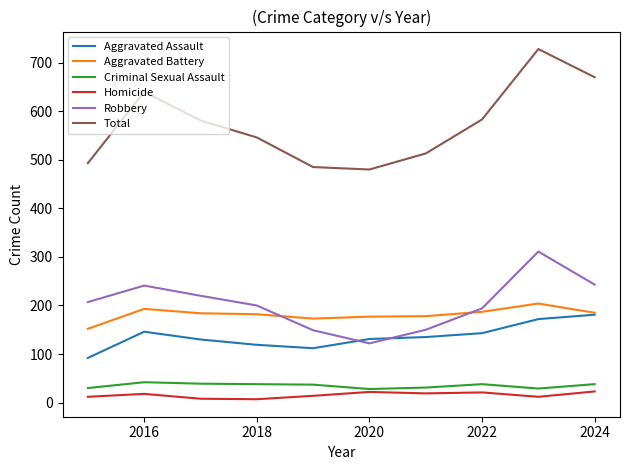

What is the greatest value displayed?

728